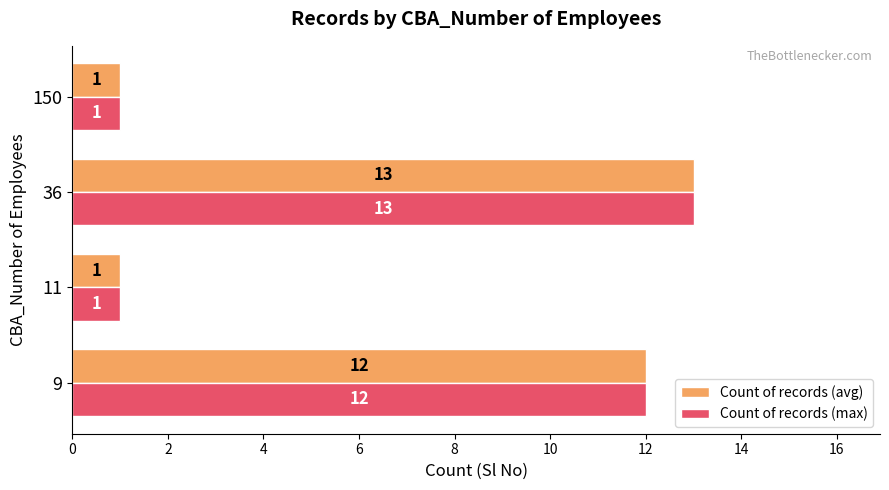

Is it true that Count of records (avg) equals 21 at 36?

False